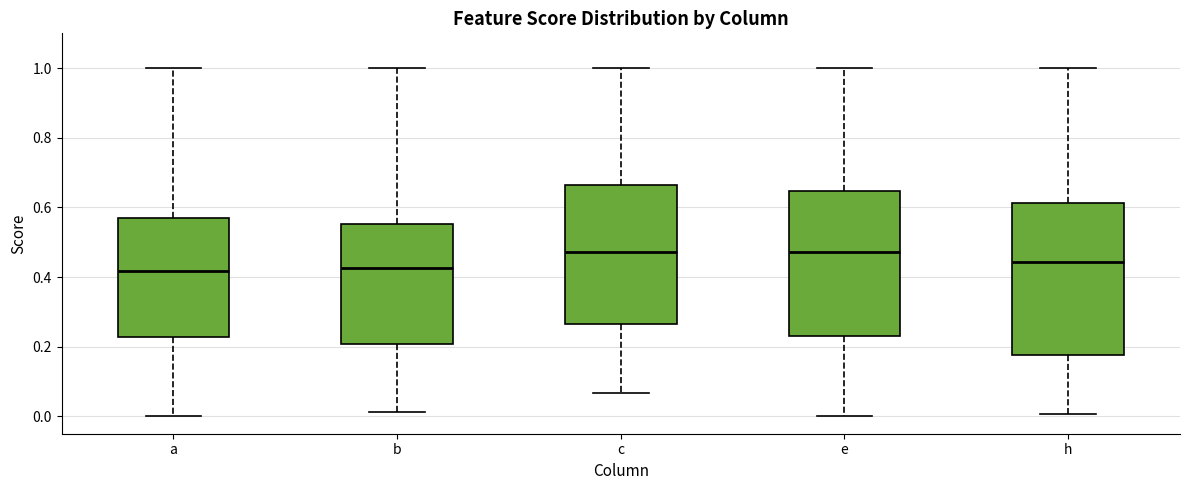

Which box is the tallest, from its lower edge to its upper edge?

h